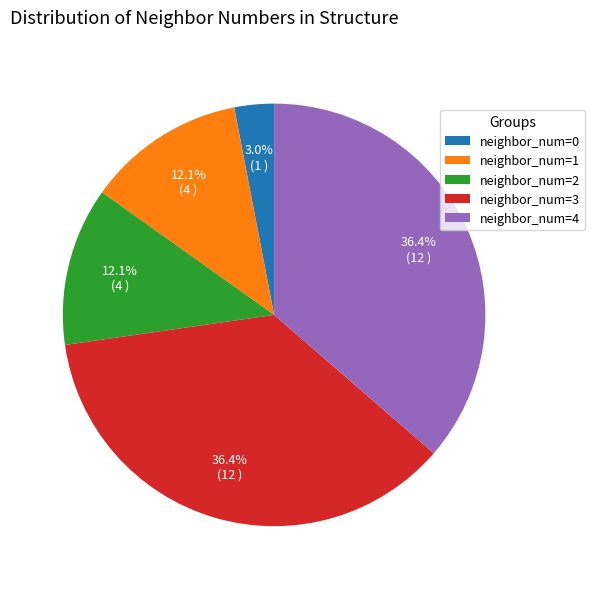

Which category has the smallest portion of the pie?

neighbor_num=0